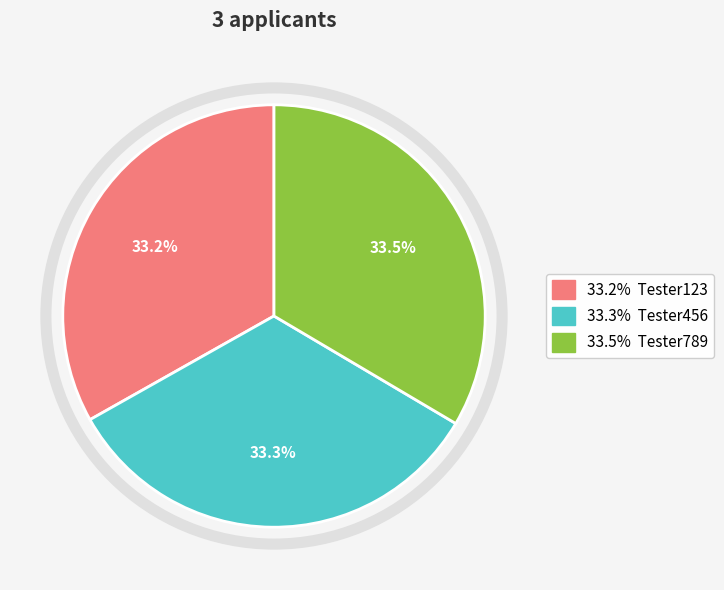

Count the number of slices in the pie.

3